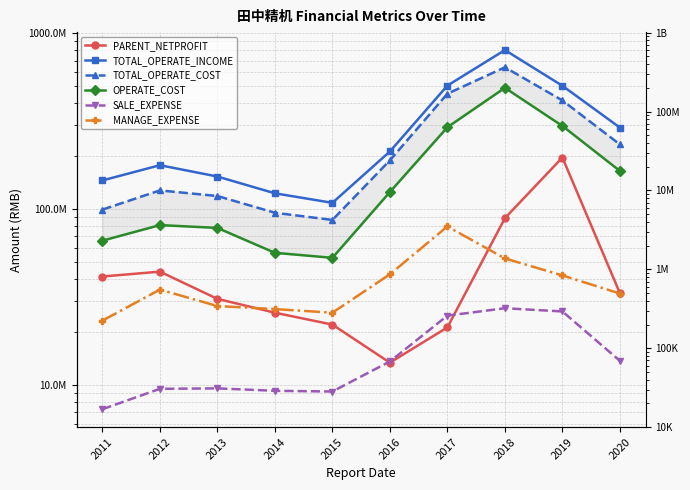

What is the total value across all series at 2015?

304976258.6